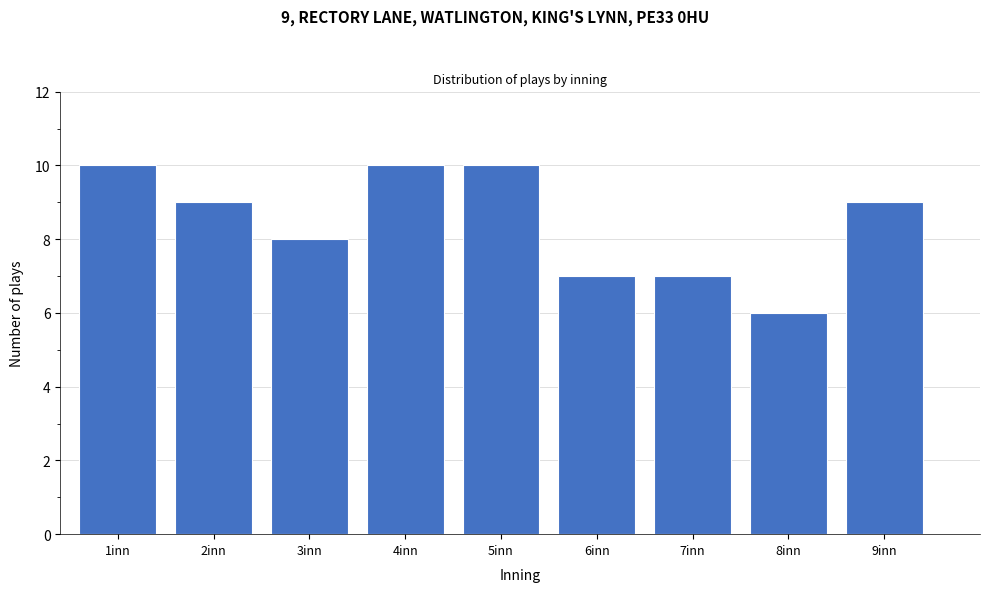

Reading left to right, what are all the values shown in this chart?

10	9	8	10	10	7	7	6	9